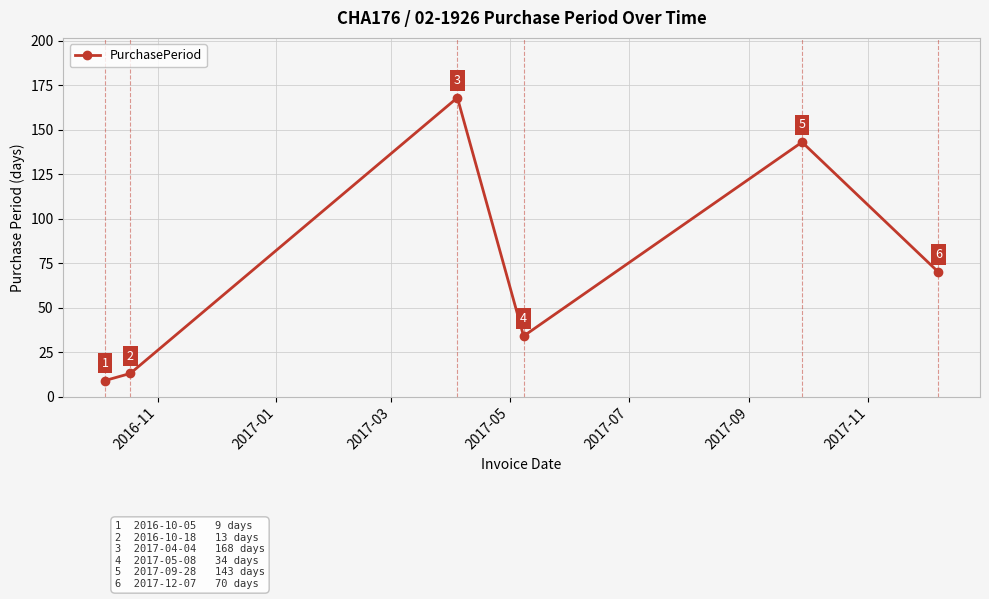

What is the difference between the maximum and second lowest values?

155